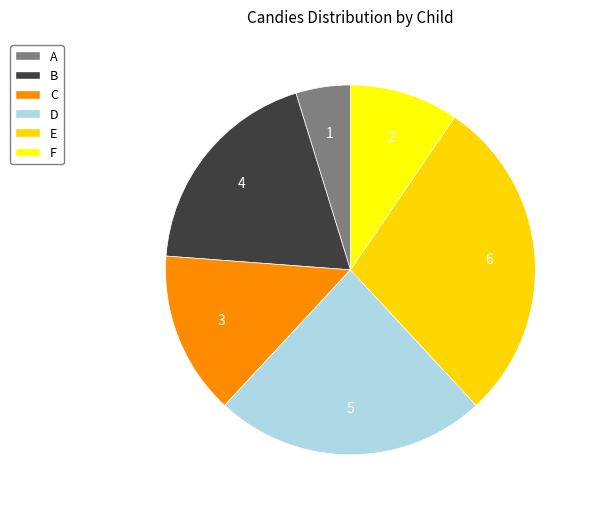

What is the ratio of the value at D to the value at F?

2.5